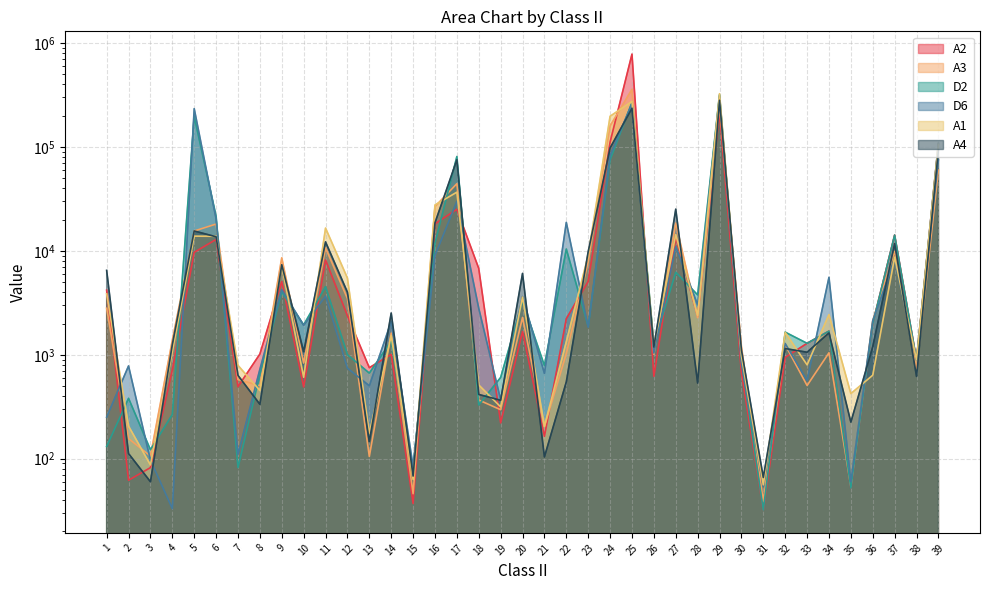

Reading left to right, list all the values displayed in this chart.

A2: 4186	62	82	715	9686	12893	493	1016	5056	490	8184	2377	751	1008	37	18222	25158	6781	221	1677	164	2225	5084	111443	783432	620	13496	2355	213994	674	32	945	1289	1690	52	1994	14198	894	108510
A3: 2807	156	106	1381	15547	18136	577	505	8579	832	10701	3481	105	1617	46	26685	44382	367	296	2288	204	1029	7815	159741	359156	1012	18548	2273	249931	1202	39	1246	506	1045	54	2130	9898	721	60035
D2: 131	381	122	266	197230	21560	82	647	4025	1940	4525	1003	666	1355	79	11877	80976	329	605	3270	787	10420	1881	75375	268594	1263	6233	3772	318655	891	32	1652	1289	1690	52	1994	14198	894	108510
D6: 251	781	97	33	234014	20326	110	724	4246	1922	3670	744	503	2091	84	9024	29970	2802	369	3632	662	18821	1843	83022	263103	1038	10983	3024	310095	825	54	1284	566	5568	60	2134	8245	893	75750
A1: 3866	206	87	1071	13865	13819	791	453	7158	608	16579	5481	175	1535	63	27669	36751	512	315	3594	205	1337	9067	197649	274268	1214	14346	2395	325927	977	56	1642	800	2436	423	636	8721	893	105980
A4: 6492	112	60	1255	15560	13666	633	334	7357	1072	12211	4006	146	2523	68	18640	75380	415	365	6071	104	548	9838	97837	236332	1188	25214	534	281784	1115	66	1148	1058	1624	225	1197	11751	619	93920